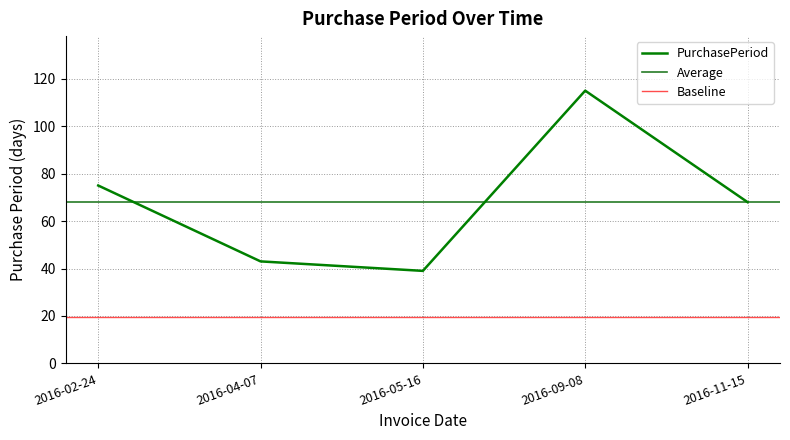

The chart shows a value of 115 at 2016-09-08. True or false?

True